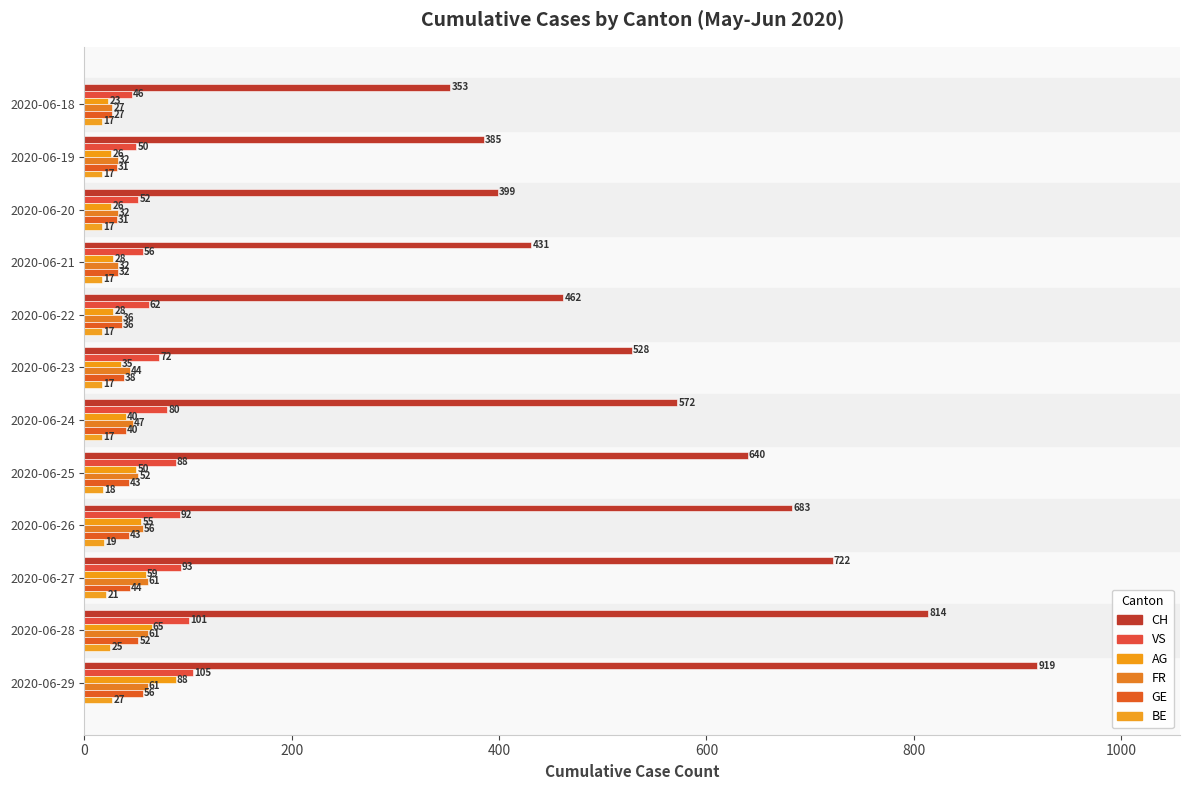

What are all the series names shown in the legend?

CH, VS, AG, FR, GE, BE